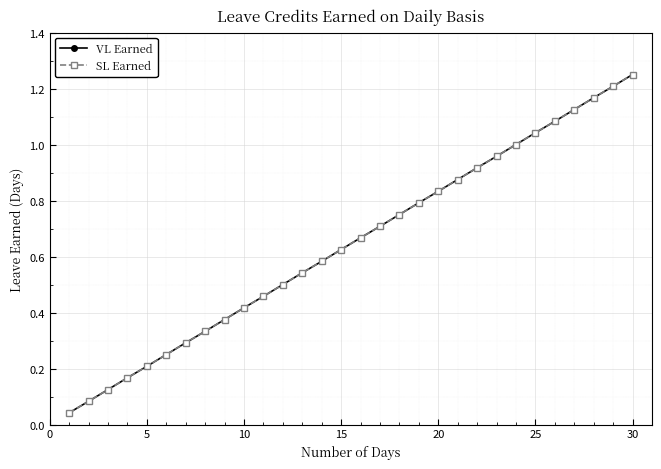

Does the chart have visible grid lines?

Yes